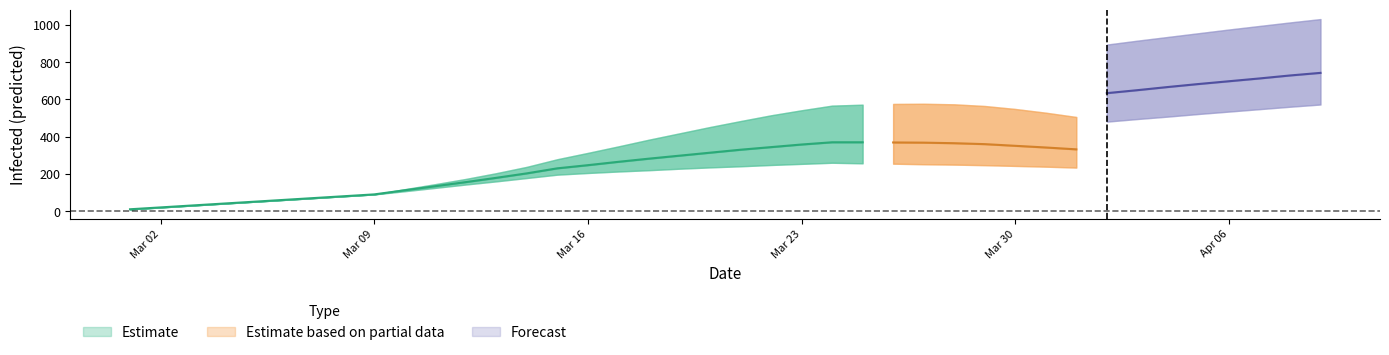

What is the difference between the maximum and minimum values in the predicted_current_infected_lower series?

250